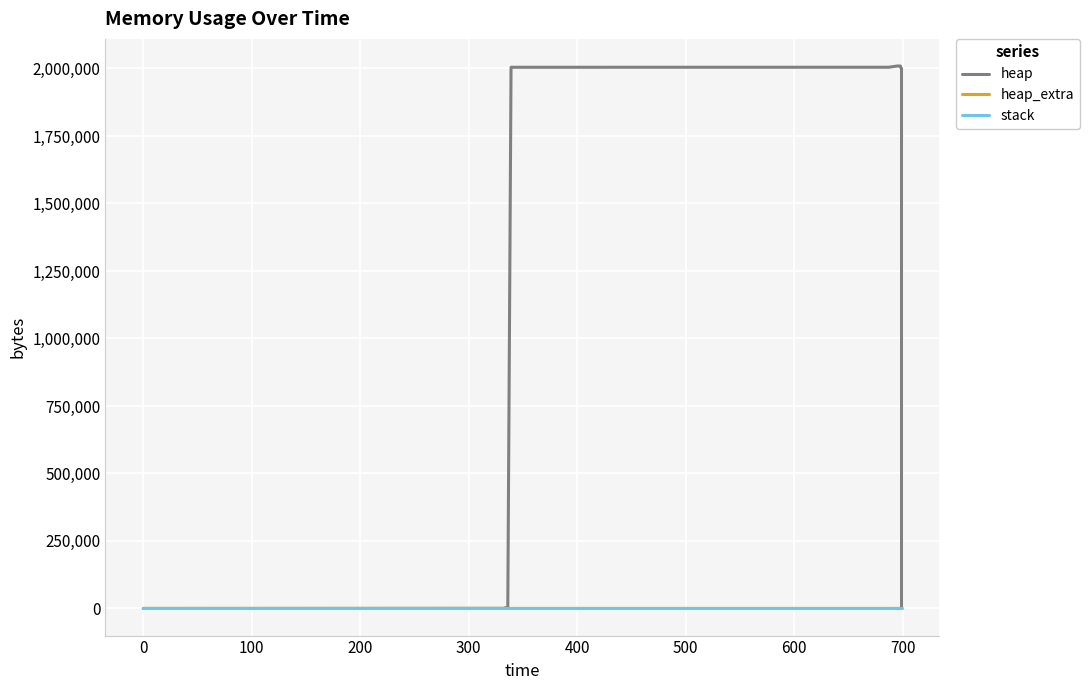

Is it true that heap_extra equals 24 at 11?

False